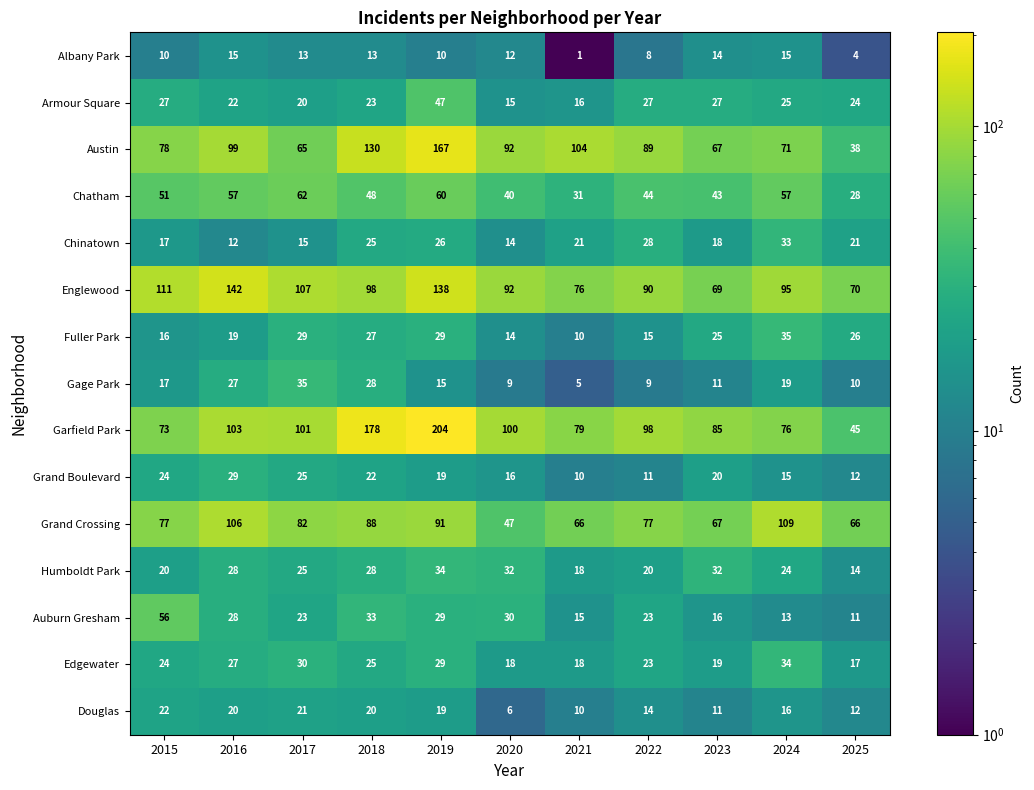

Which label corresponds to the largest value in the chart?

2019